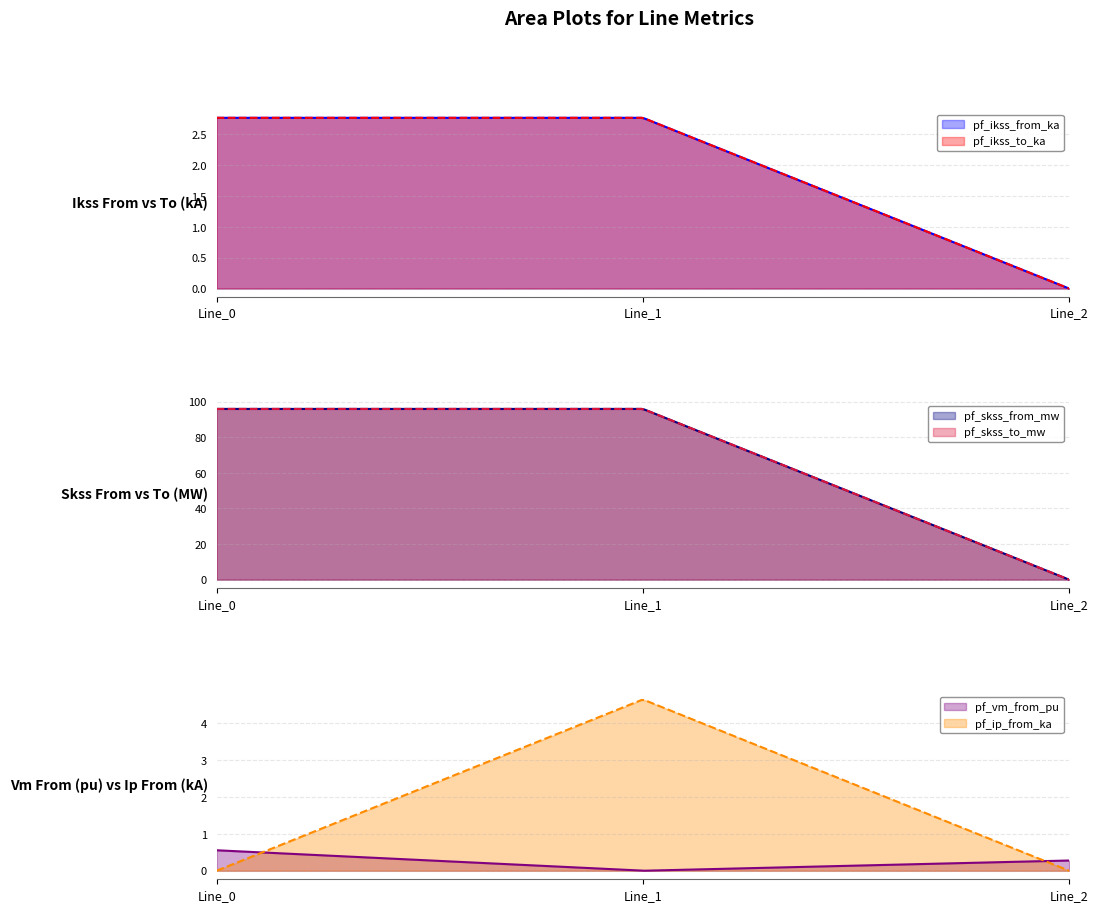

Reading left to right, extract all data points from this chart.

pf_ikss_from_ka: Line_0=2.8	Line_1=2.8	Line_2=0.0
pf_ikss_to_ka: Line_0=2.8	Line_1=2.8	Line_2=0.0
pf_skss_from_mw: Line_0=95.9	Line_1=95.9	Line_2=0.0
pf_skss_to_mw: Line_0=95.9	Line_1=95.9	Line_2=0.0
pf_vm_from_pu: Line_0=0.6	Line_1=0.0	Line_2=0.3
pf_ip_from_ka: Line_0=0.0	Line_1=4.7	Line_2=0.0